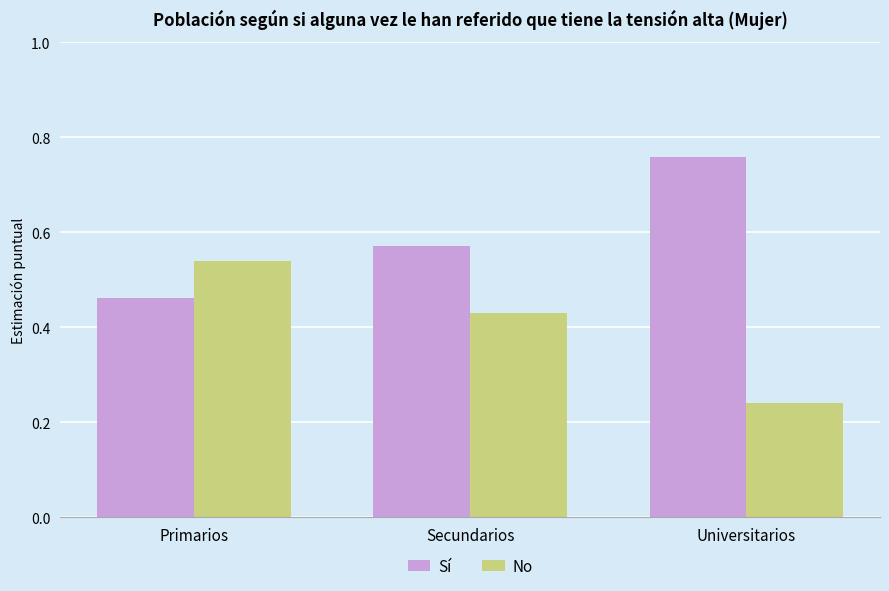

What is the total value across all series at Primarios?

1.0